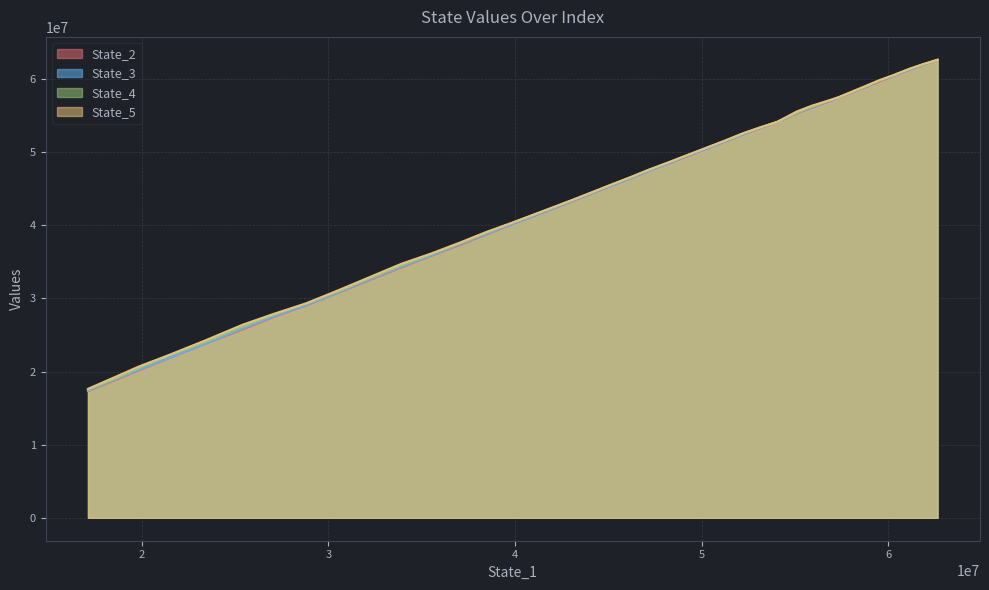

What is the difference between the maximum and minimum values in the State_5 series?

44996359.2